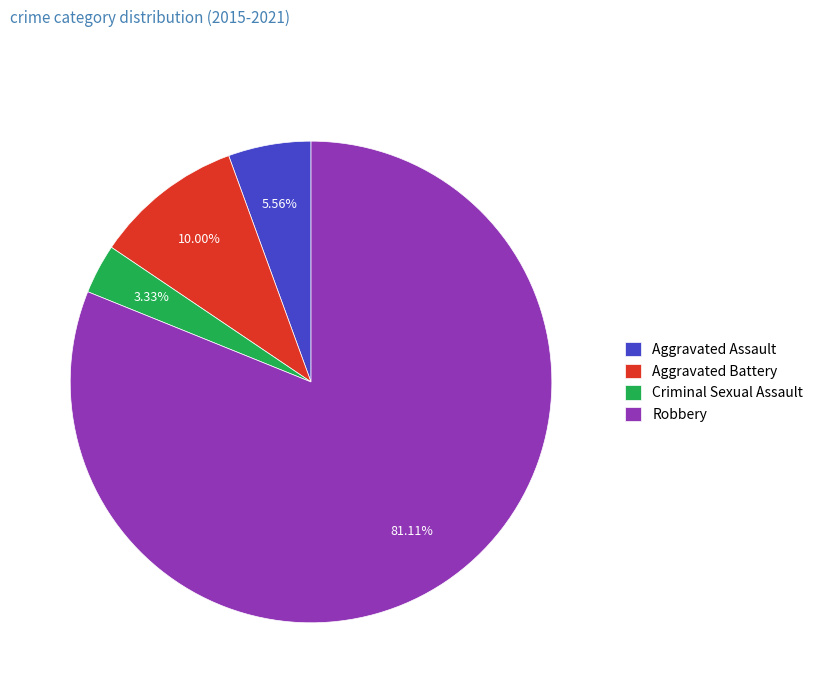

Is it true that Aggravated Battery is 10% of the pie?

True